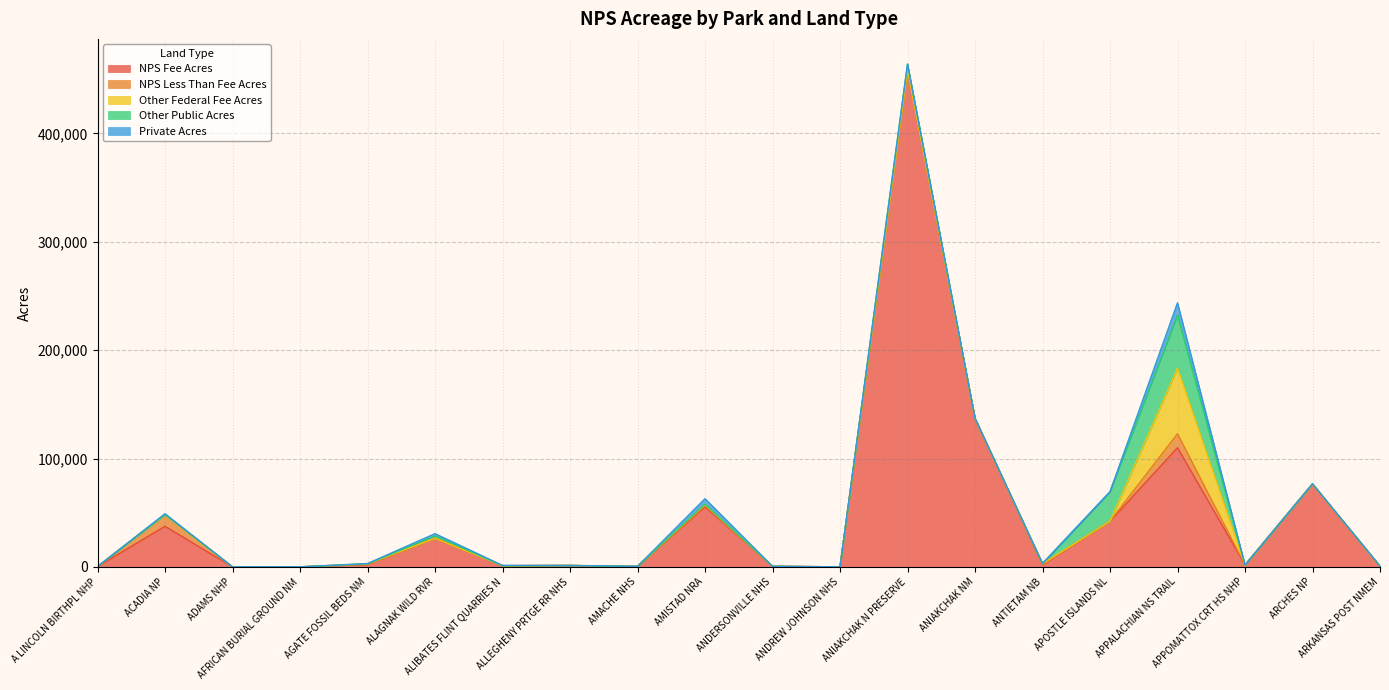

What is the total value across all series at APPOMATTOX CRT HS NHP?

1774.6